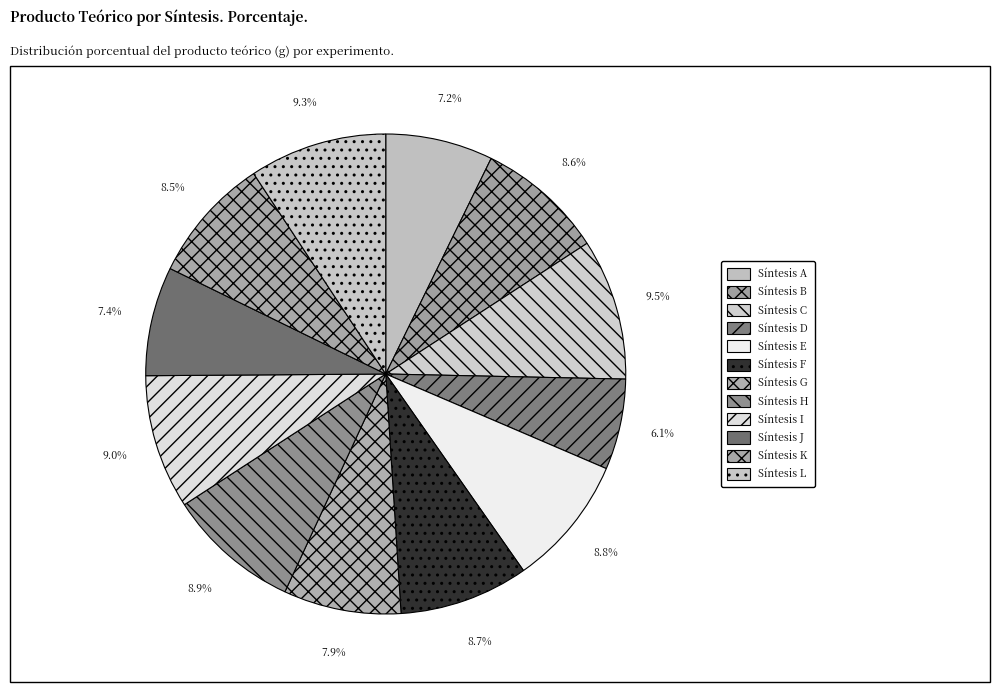

Which slice is the largest?

Síntesis C